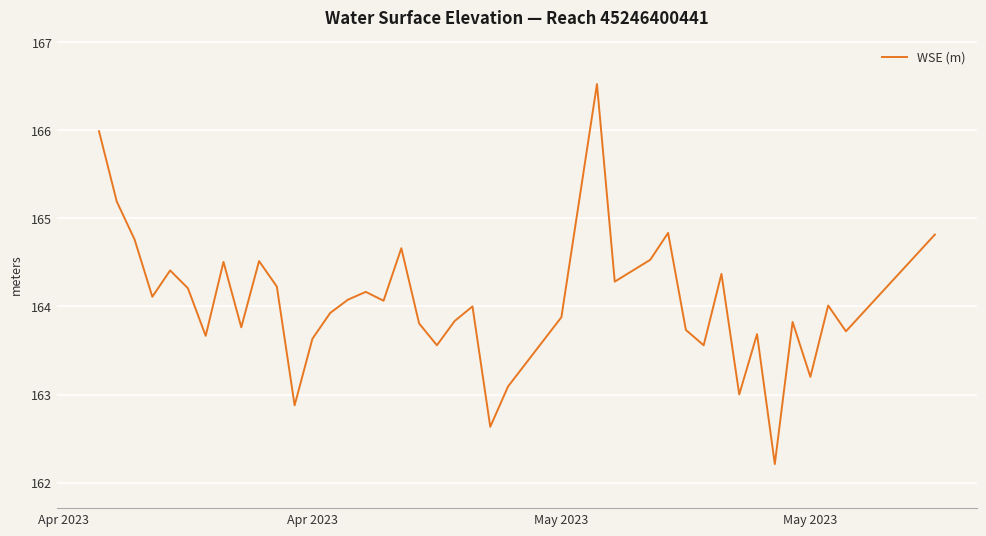

What is the smallest value displayed?

162.2